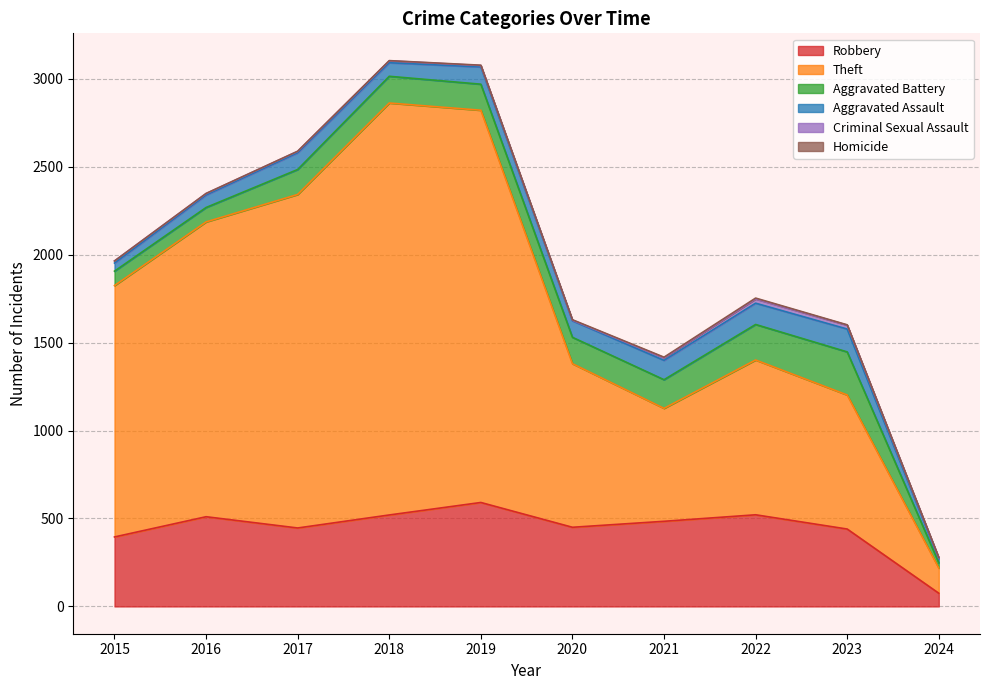

True or false: Homicide and Robbery intersect in this chart.

False